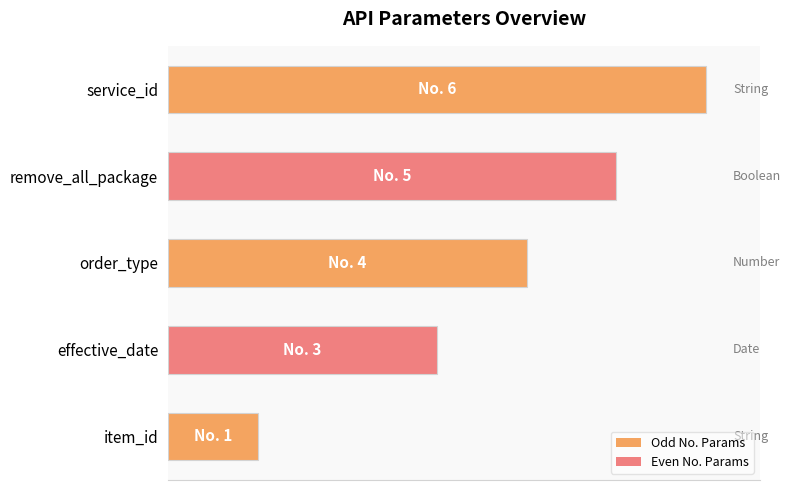

List the labels in order of value, largest first.

service_id, remove_all_package, order_type, effective_date, item_id